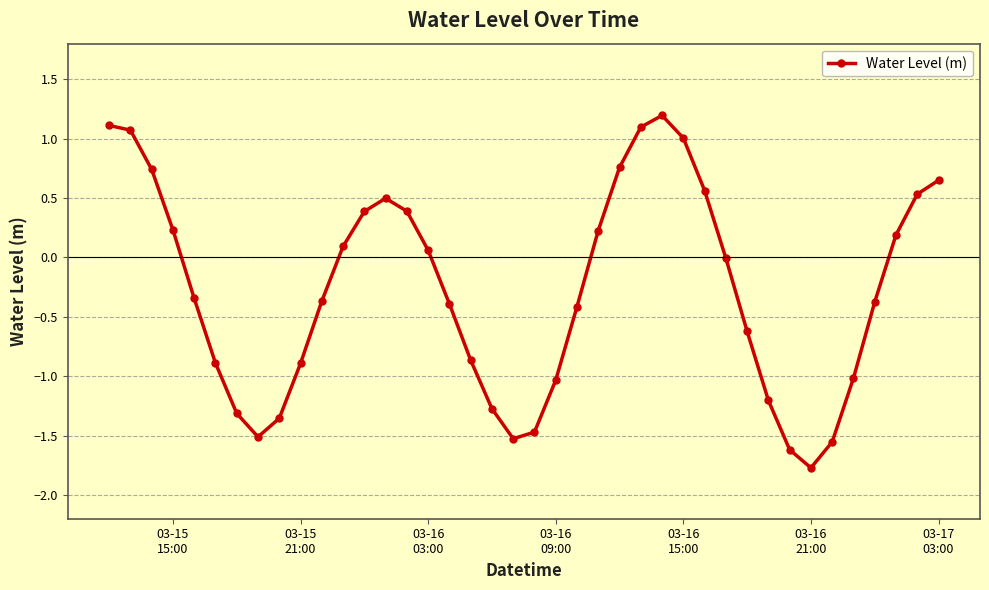

How many interior local valleys (lower than both neighbors) does the data have?

3